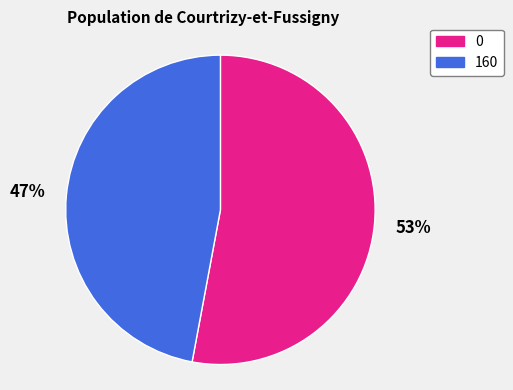

How many slices are in this pie chart?

2